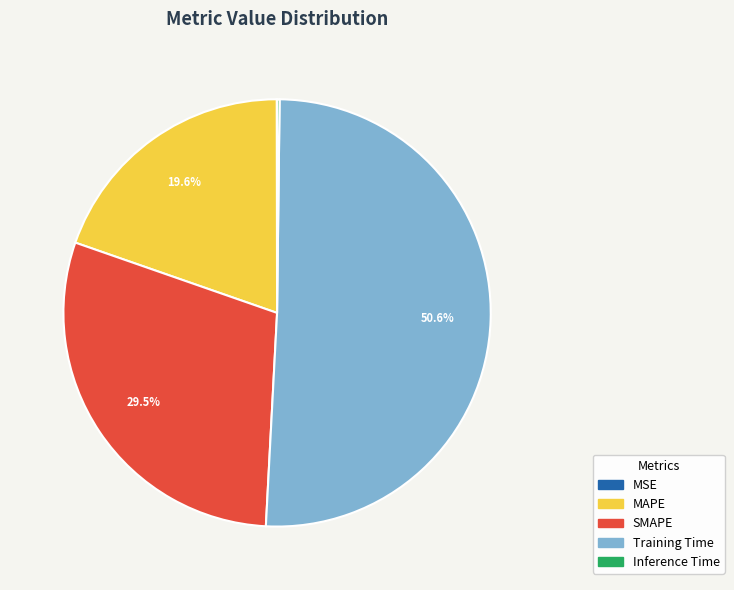

What percentage do MAPE and SMAPE together represent?

49.1%